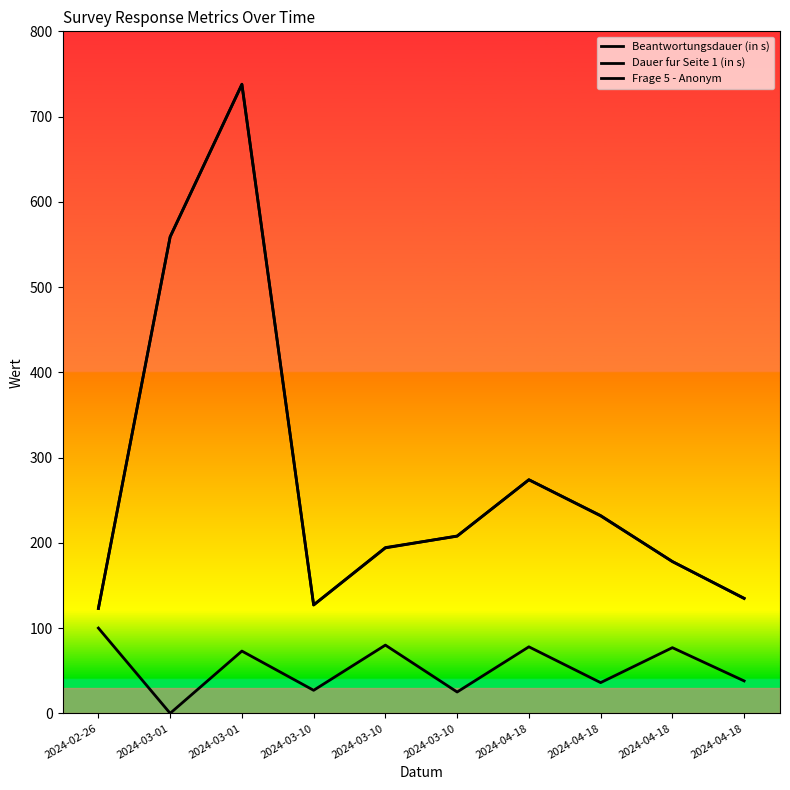

At which category does Beantwortungsdauer (in s) reach its first local peak?

2024-03-01